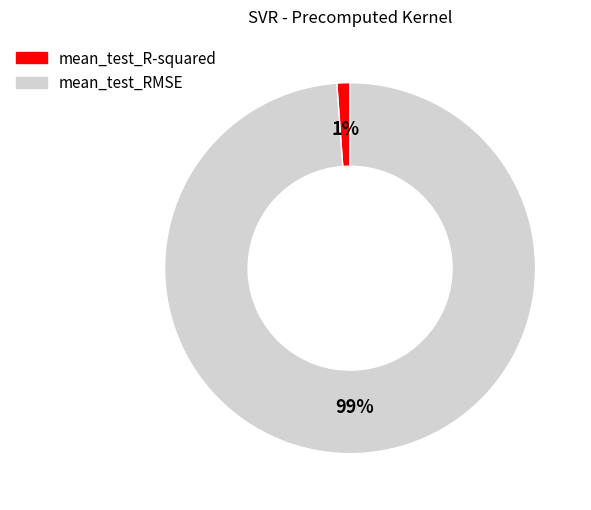

The mean_test_RMSE slice represents 89% of the pie. True or false?

False